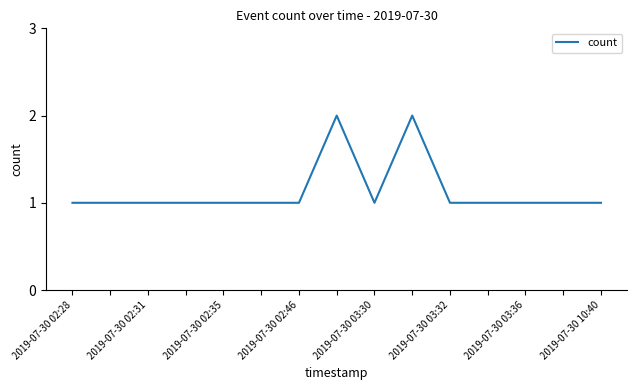

What is the average value?

1